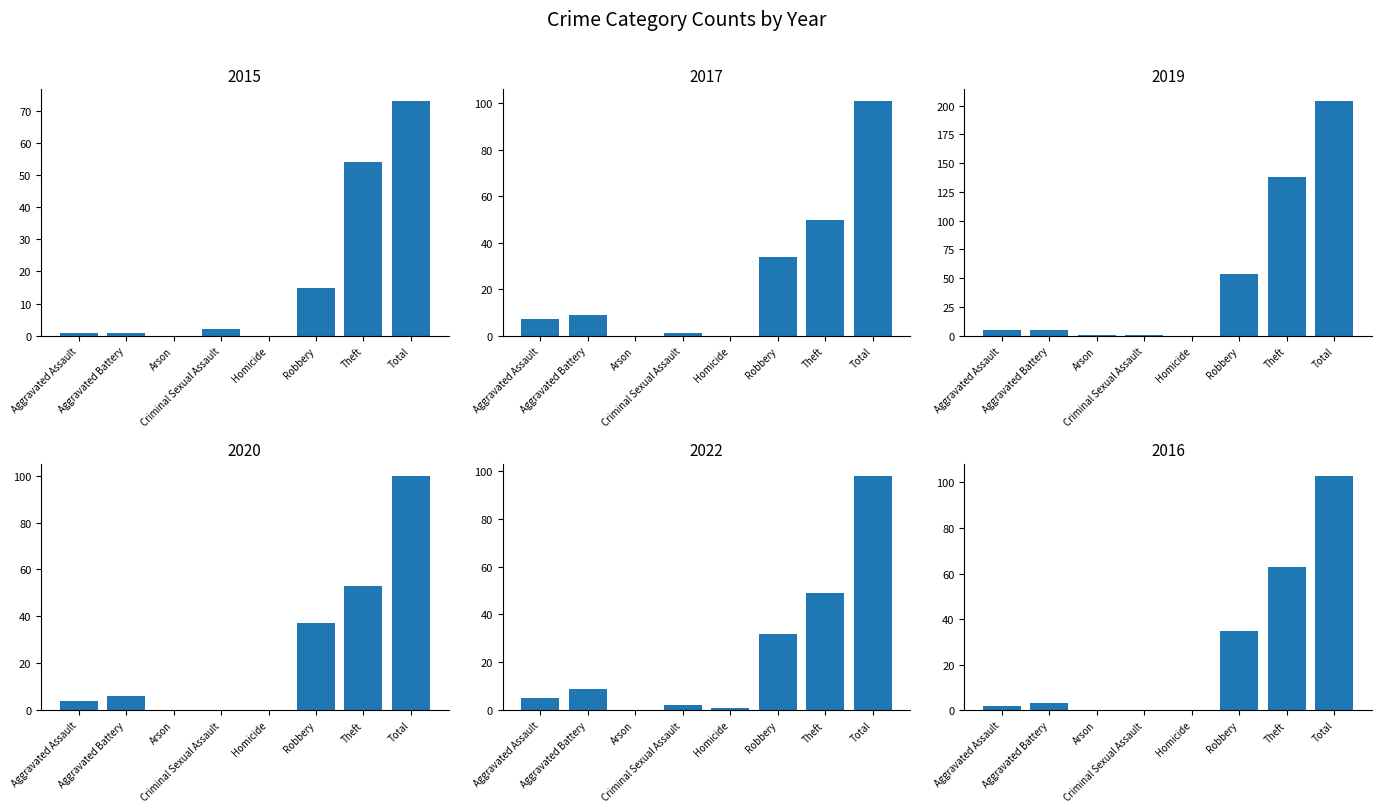

Reading left to right, transcribe all the data shown in this chart.

2015: Aggravated Assault=1	Aggravated Battery=1	Arson=0	Criminal Sexual Assault=2	Homicide=0	Robbery=15	Theft=54	Total=73
2017: Aggravated Assault=7	Aggravated Battery=9	Arson=0	Criminal Sexual Assault=1	Homicide=0	Robbery=34	Theft=50	Total=101
2019: Aggravated Assault=5	Aggravated Battery=5	Arson=1	Criminal Sexual Assault=1	Homicide=0	Robbery=54	Theft=138	Total=204
2020: Aggravated Assault=4	Aggravated Battery=6	Arson=0	Criminal Sexual Assault=0	Homicide=0	Robbery=37	Theft=53	Total=100
2022: Aggravated Assault=5	Aggravated Battery=9	Arson=0	Criminal Sexual Assault=2	Homicide=1	Robbery=32	Theft=49	Total=98
2016: Aggravated Assault=2	Aggravated Battery=3	Arson=0	Criminal Sexual Assault=0	Homicide=0	Robbery=35	Theft=63	Total=103